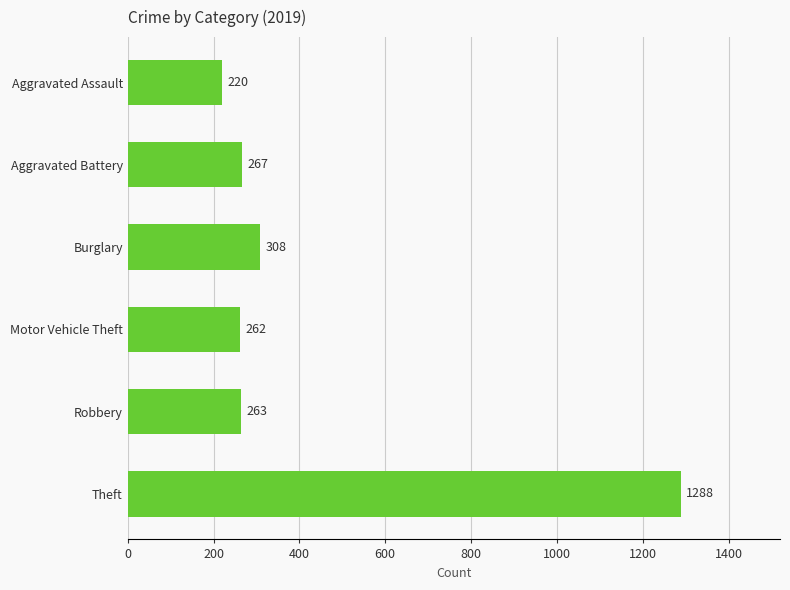

What is the ratio of the value at Theft to the value at Aggravated Assault?

5.9